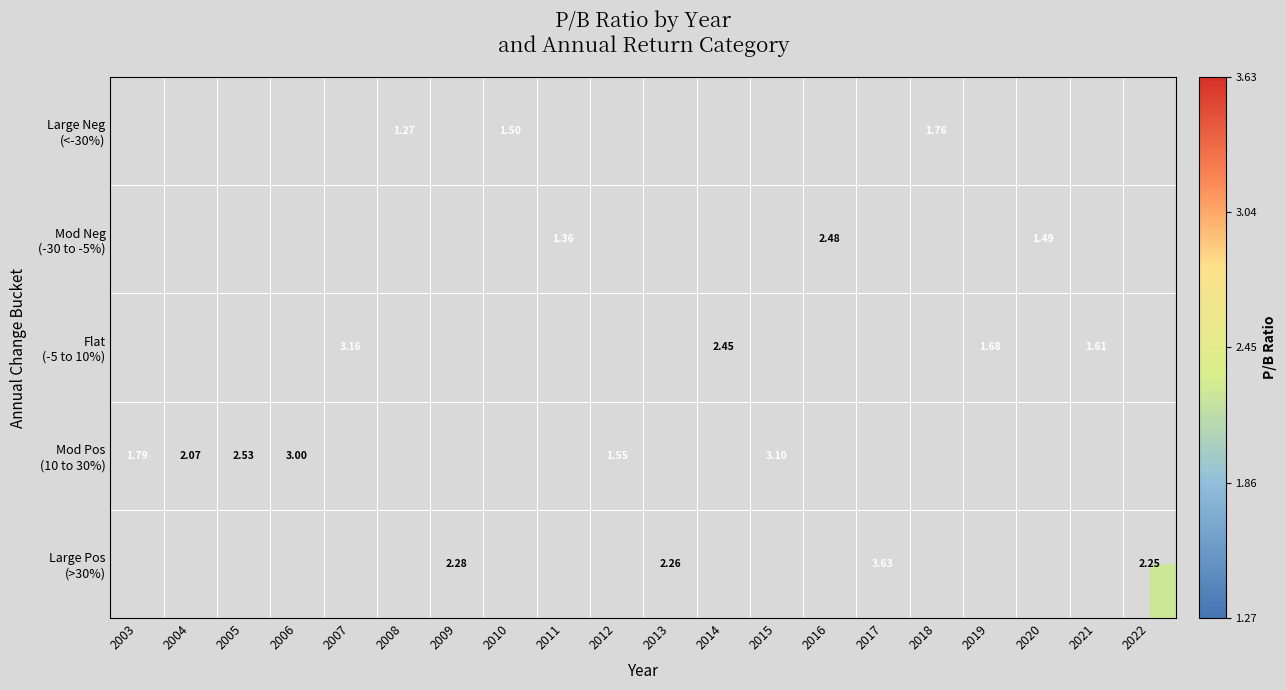

What is the maximum value for Mod Pos (10 to 30%)?

3.1